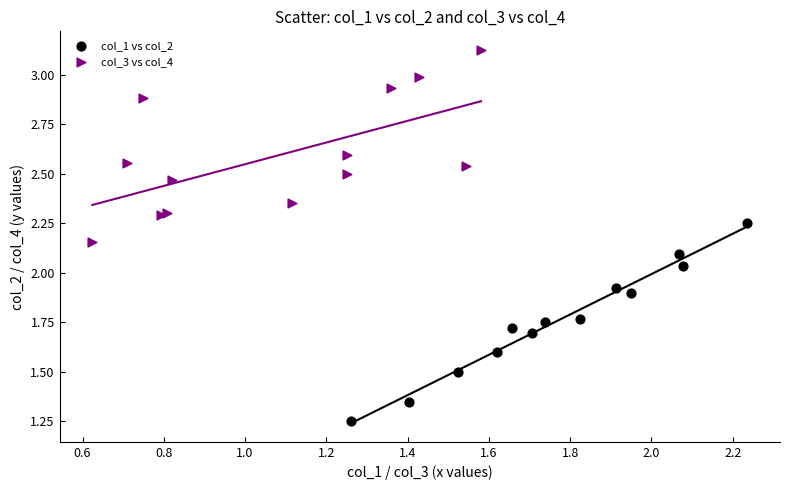

Which series has the largest Y range (max minus min)?

col_1 vs col_2